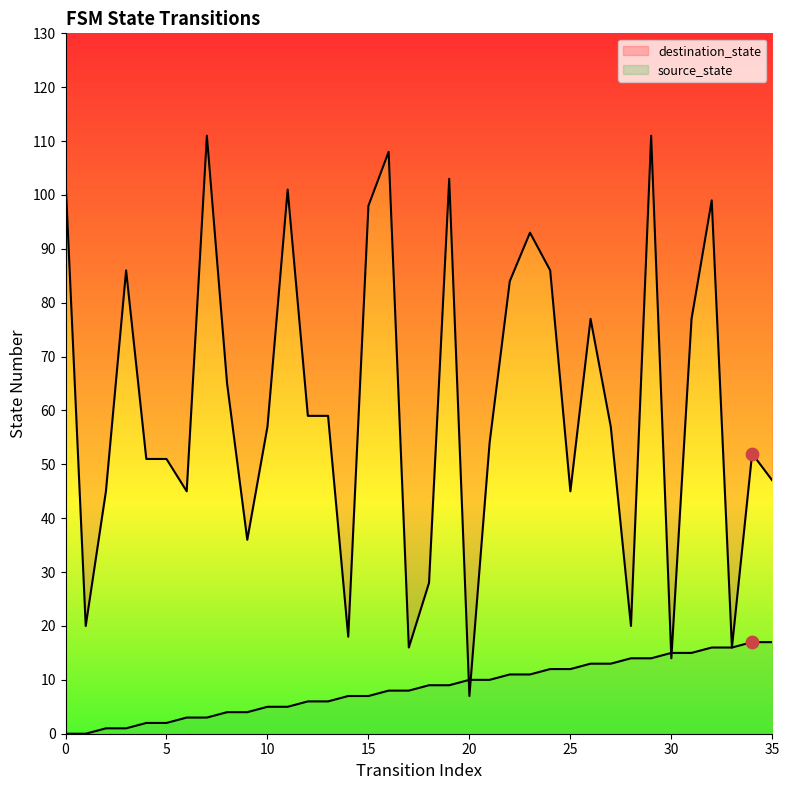

Which series contains the highest Y value?

destination_state